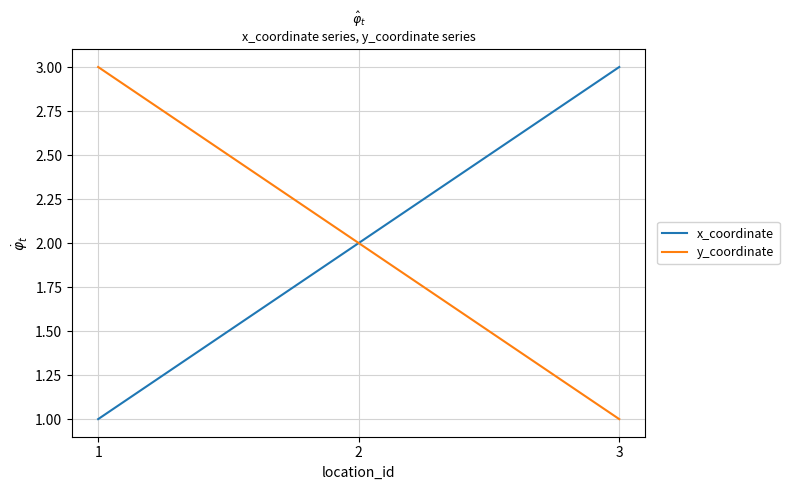

What is the lowest value of the x_coordinate series?

1